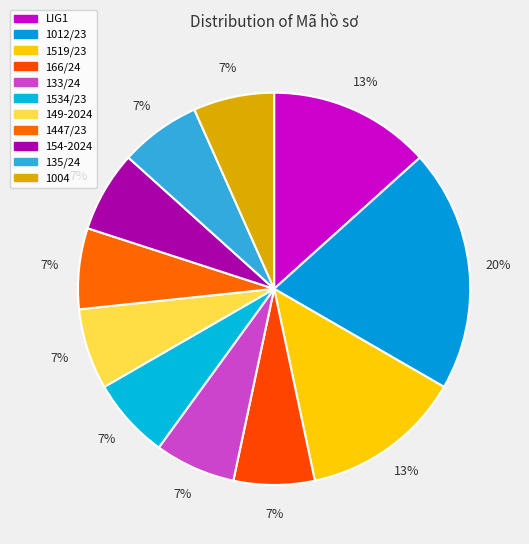

To the nearest percent, what portion does 1519/23 represent?

13%